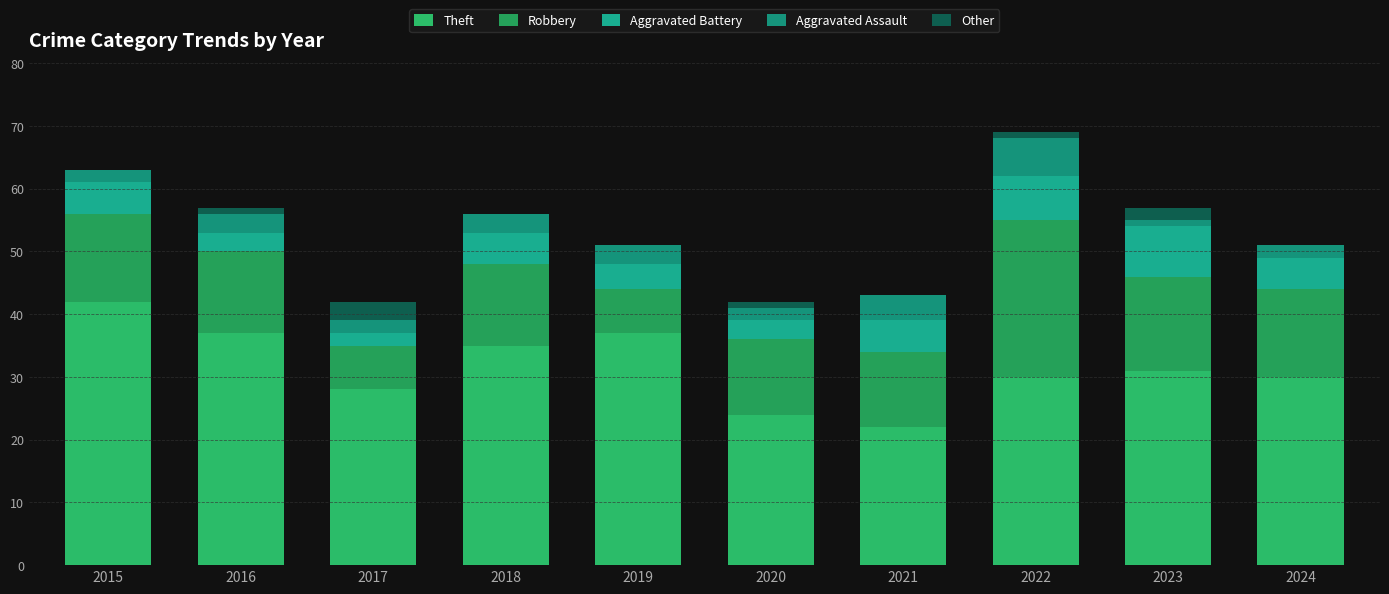

Count the number of categories in the chart.

10